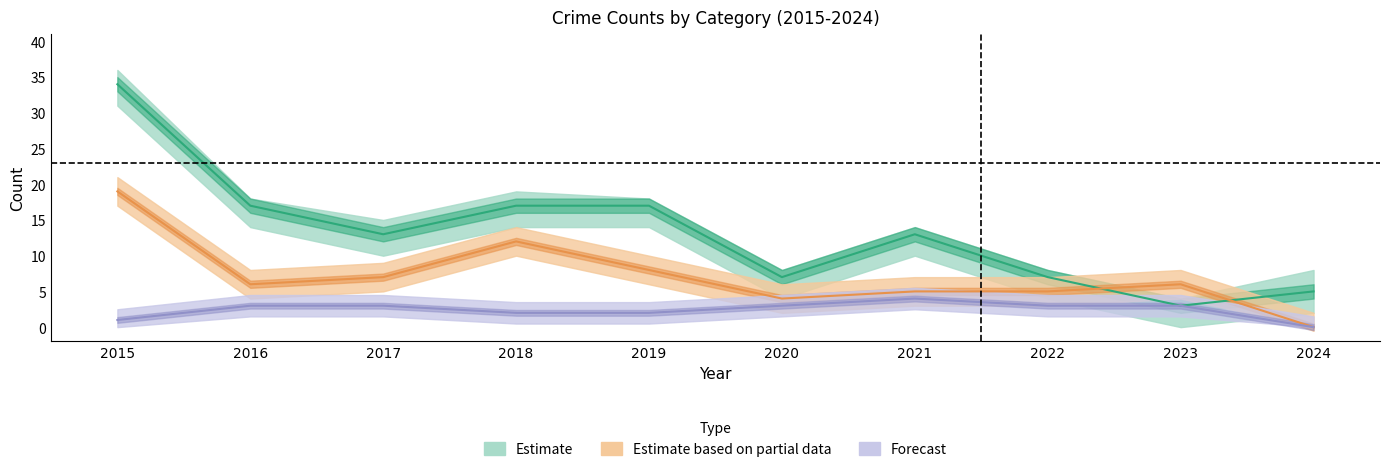

Is this an area chart (filled region under the line)?

No